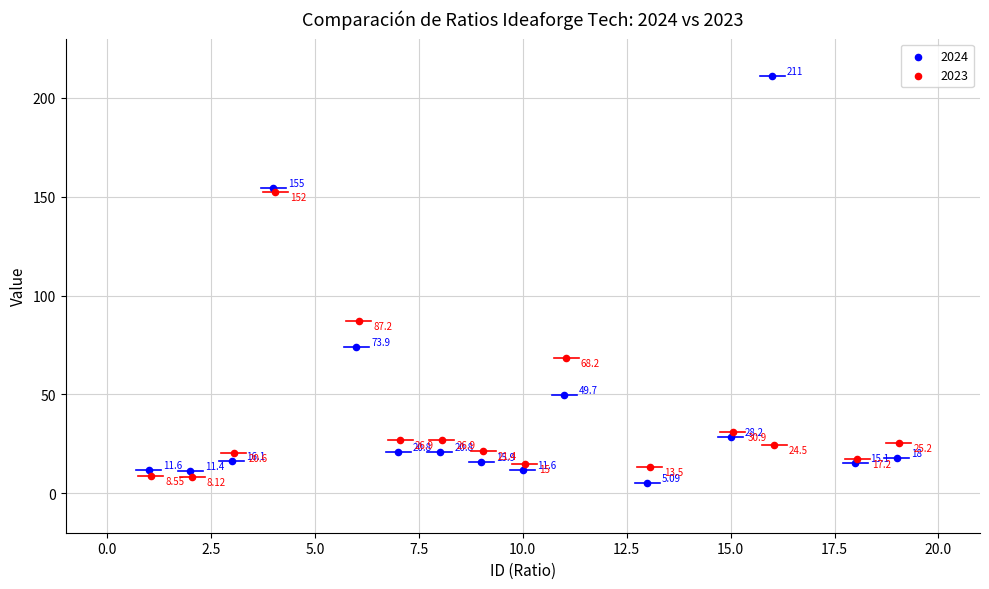

Which series contains the lowest Y value?

2024